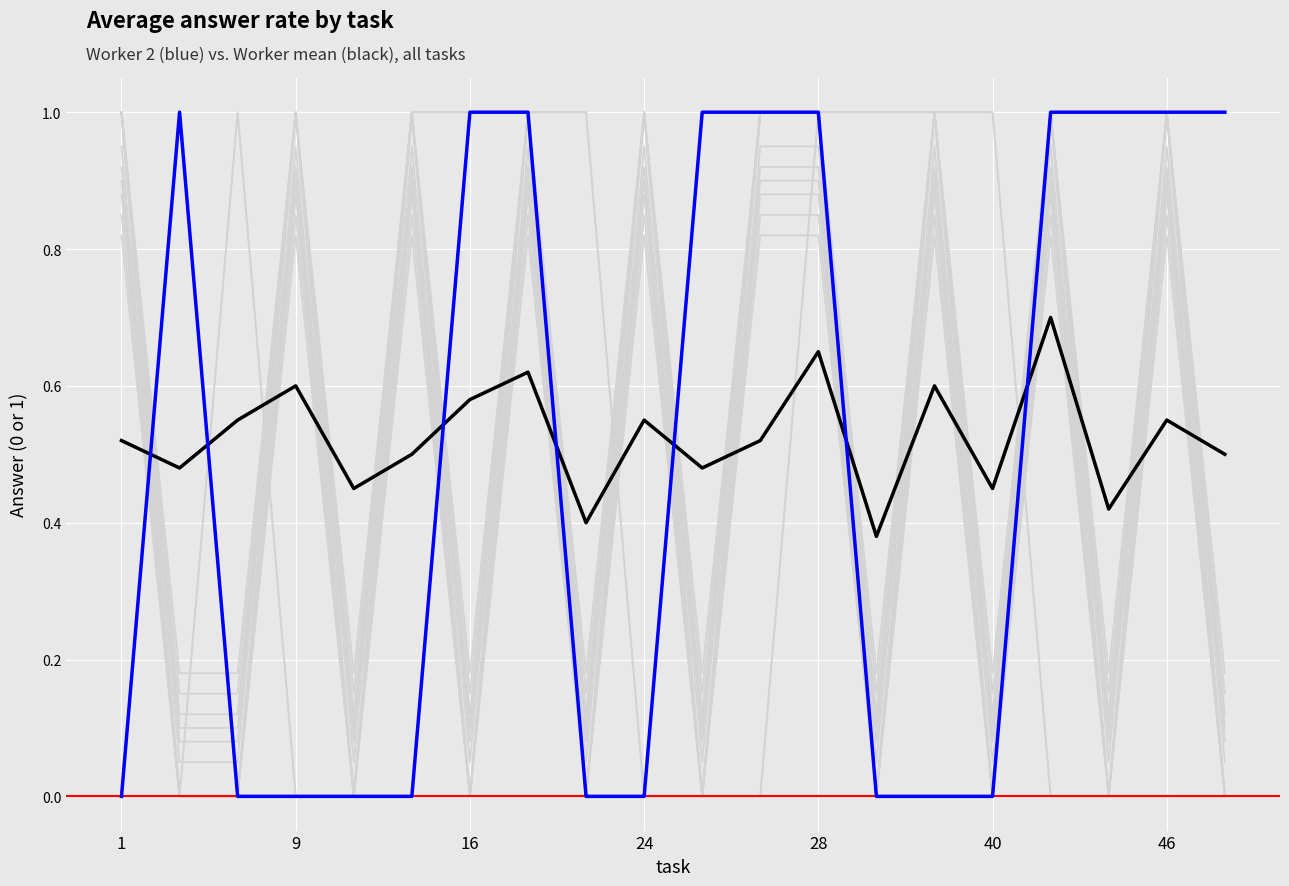

How many data points in worker_6 are less than 1?

10